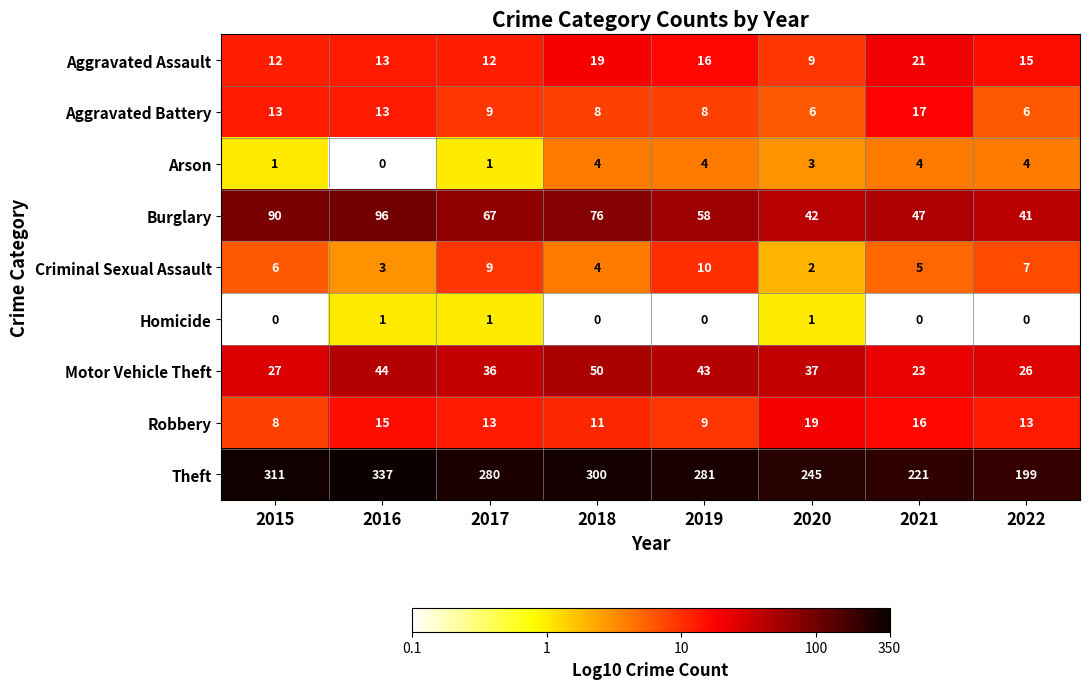

List the series in order of their peak value, lowest first.

Homicide, Arson, Criminal Sexual Assault, Aggravated Battery, Robbery, Aggravated Assault, Motor Vehicle Theft, Burglary, Theft